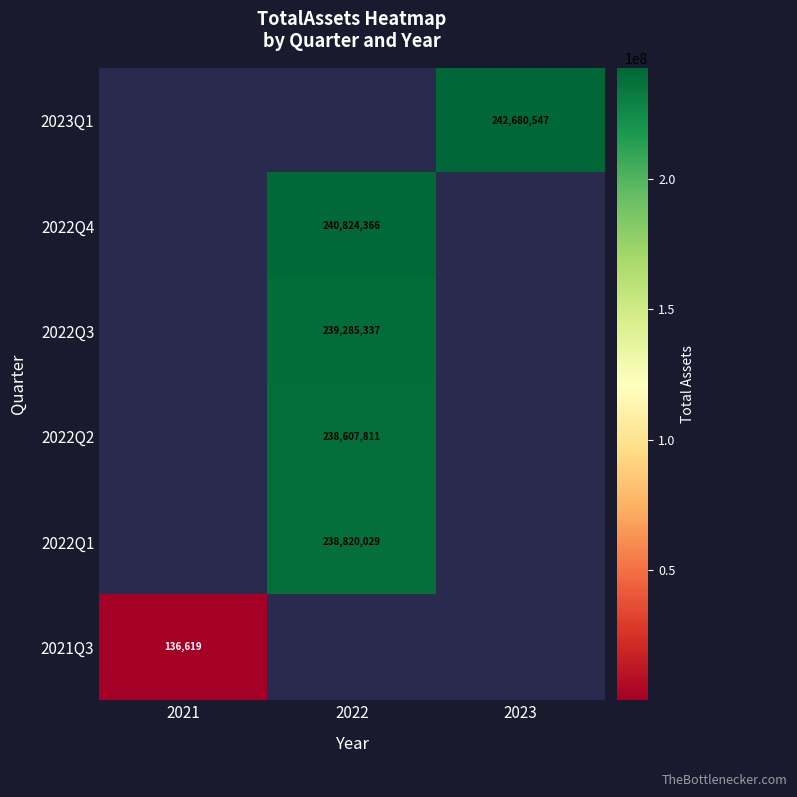

Is it true that 2022Q1 equals 238820029 at 2022?

True